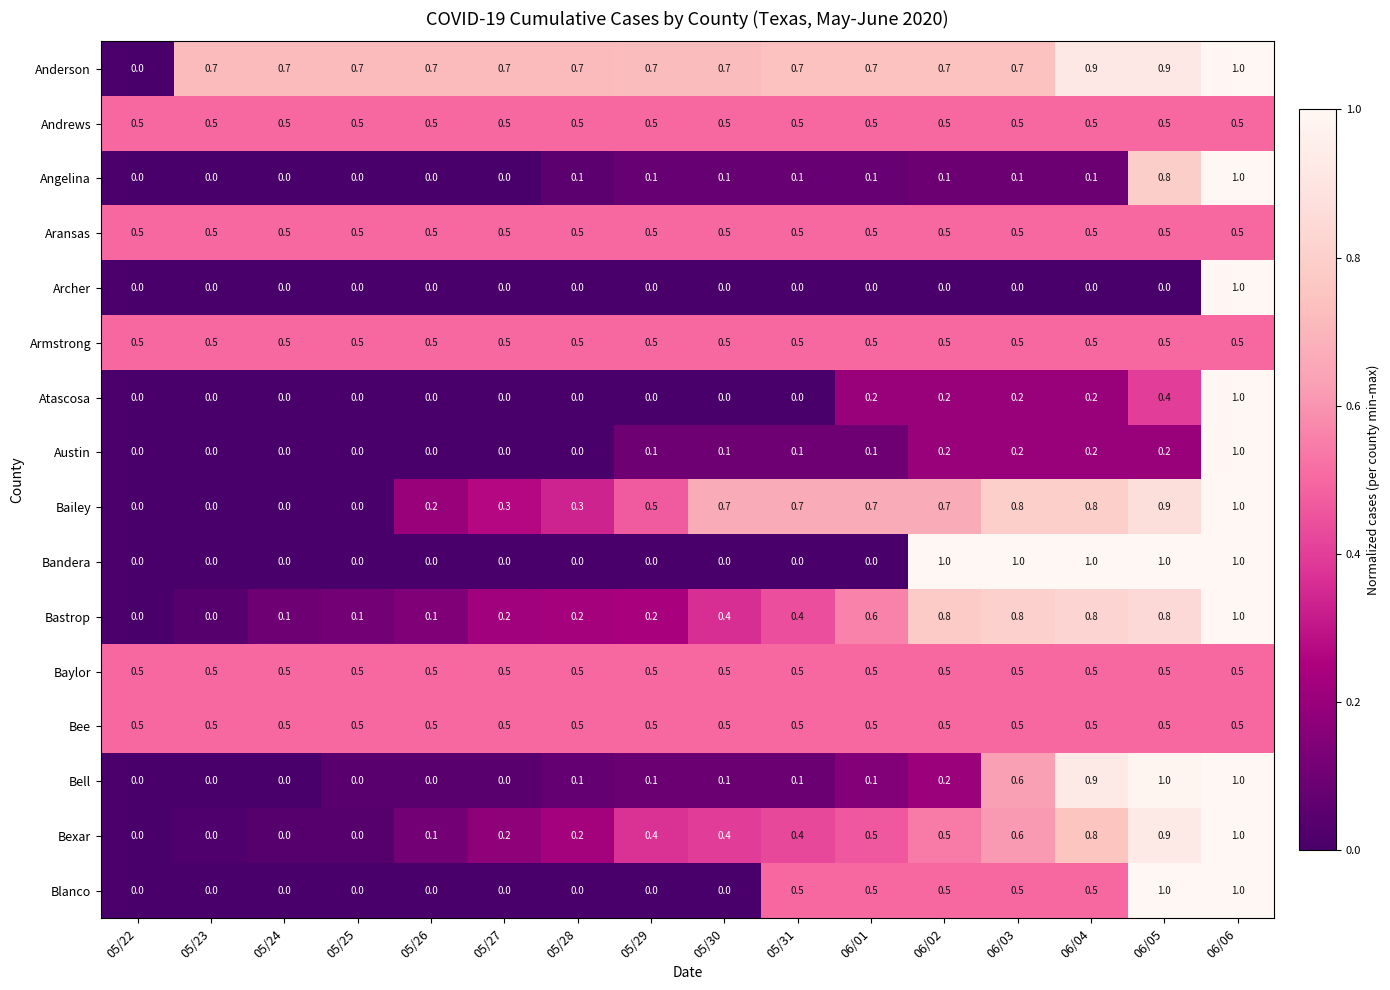

How many series are shown in this chart?

16